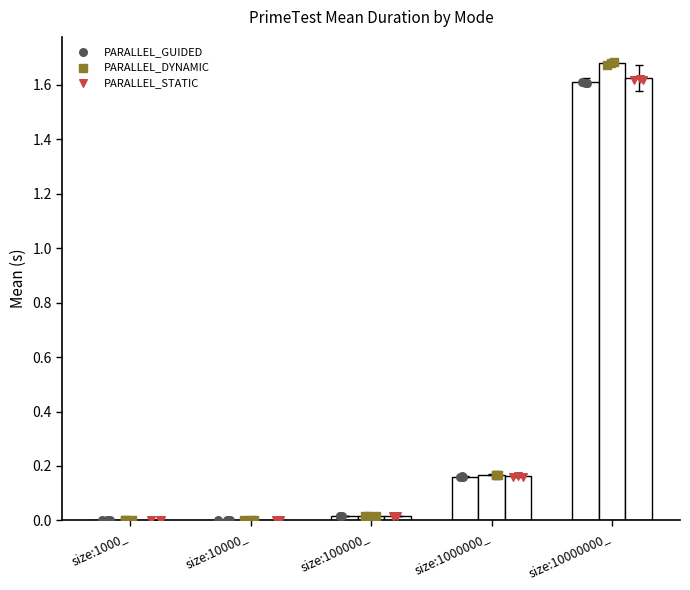

Which series has the largest total across all categories?

PARALLEL_DYNAMIC